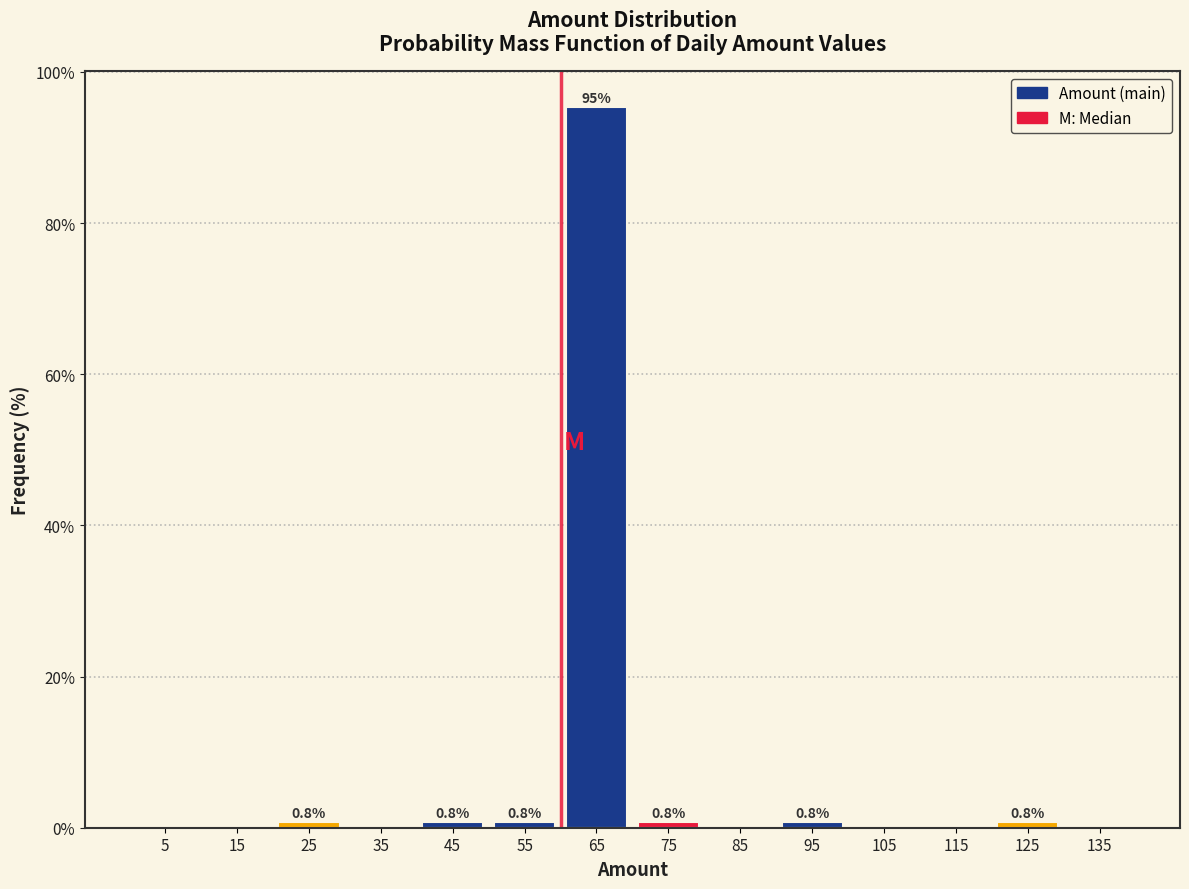

Which range on the x-axis has the tallest bar?

60 to 70